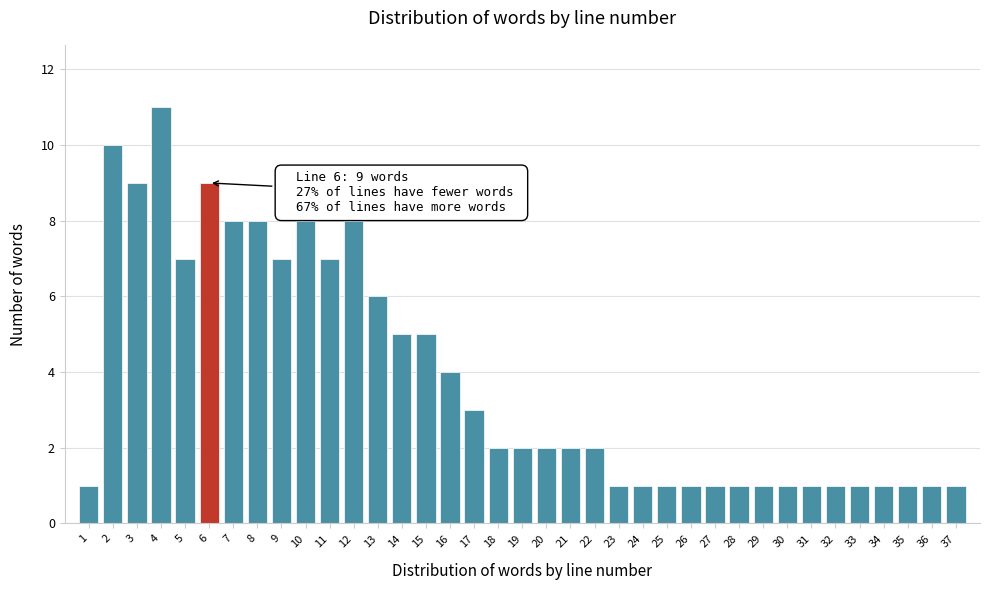

What is the value of the 28th bar from the left?

1